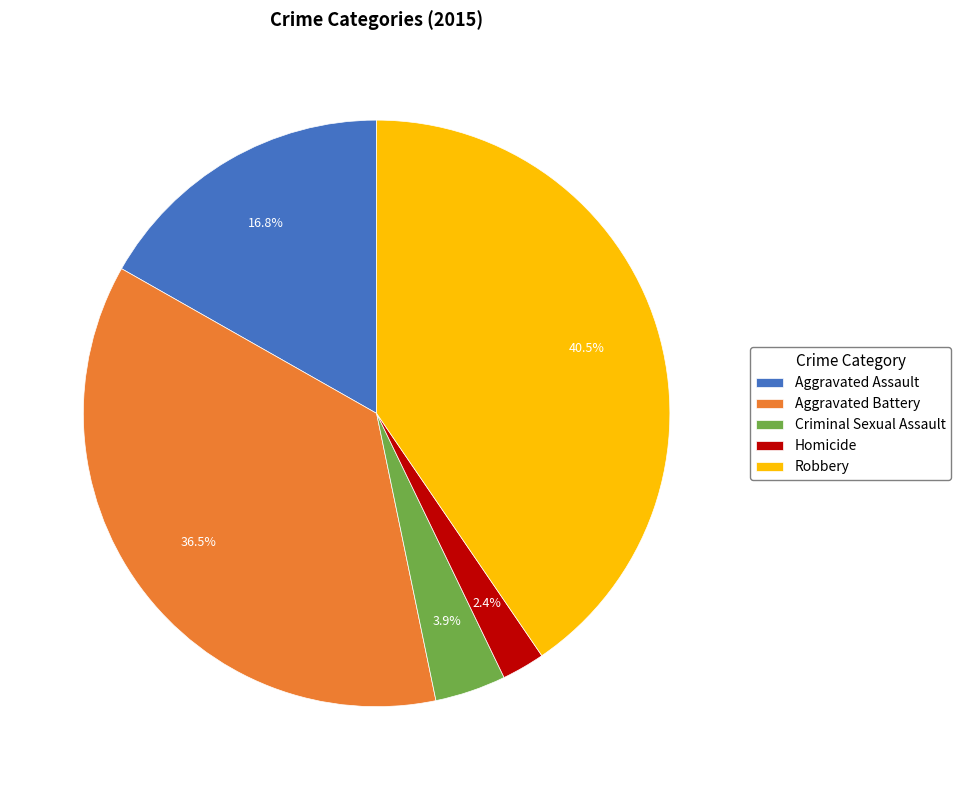

Is the sum of Homicide and Aggravated Assault greater than half?

No